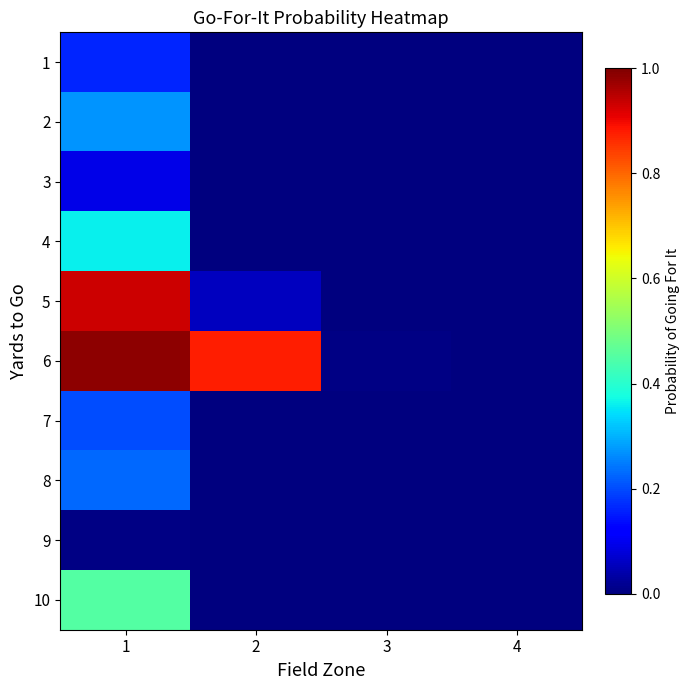

Reading left to right, transcribe all the data shown in this chart.

1: 1=0.2	2=0.0	3=0.0	4=0.0
2: 1=0.3	2=0.0	3=0.0	4=0.0
3: 1=0.1	2=0.0	3=0.0	4=0.0
4: 1=0.4	2=0.0	3=0.0	4=0.0
5: 1=0.9	2=0.1	3=0.0	4=0.0
6: 1=1.0	2=0.9	3=0.0	4=0.0
7: 1=0.2	2=0.0	3=0.0	4=0.0
8: 1=0.2	2=0.0	3=0.0	4=0.0
9: 1=0.0	2=0.0	3=0.0	4=0.0
10: 1=0.5	2=0.0	3=0.0	4=0.0